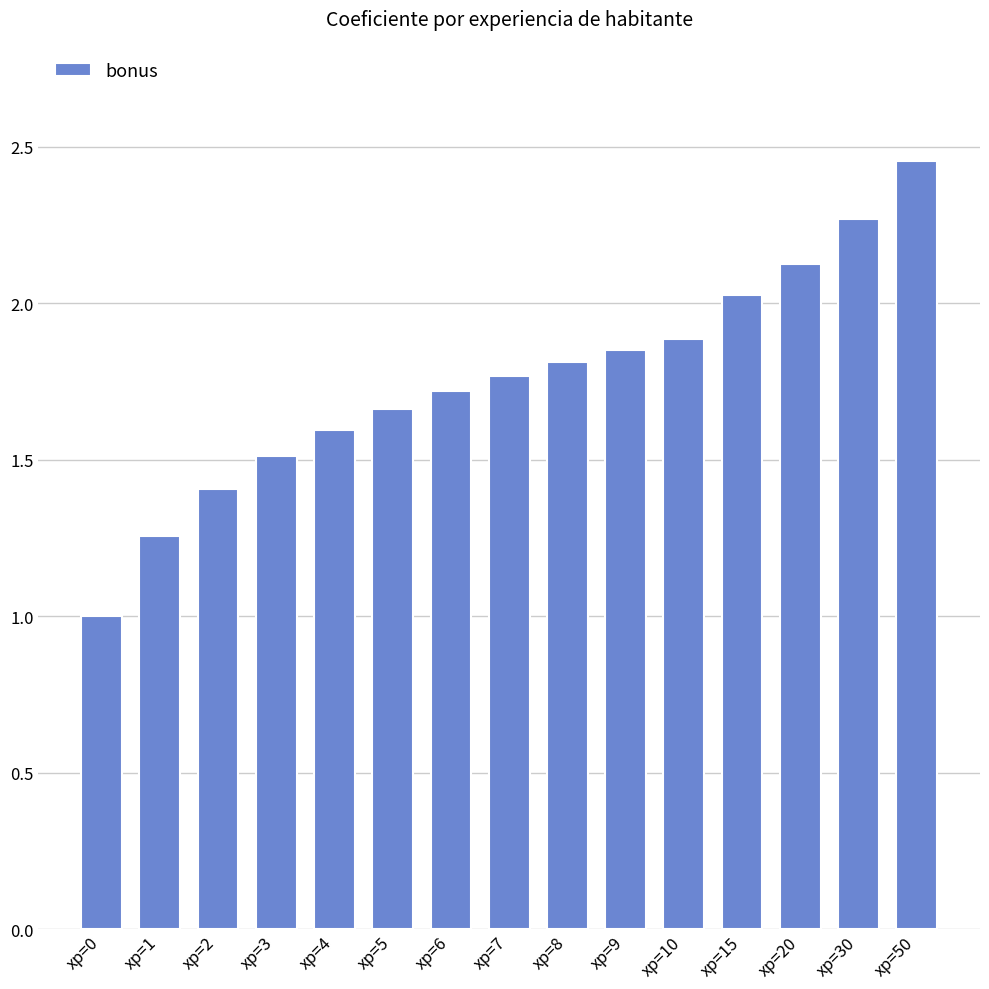

What is the value of the 12th bar from the left?

2.0